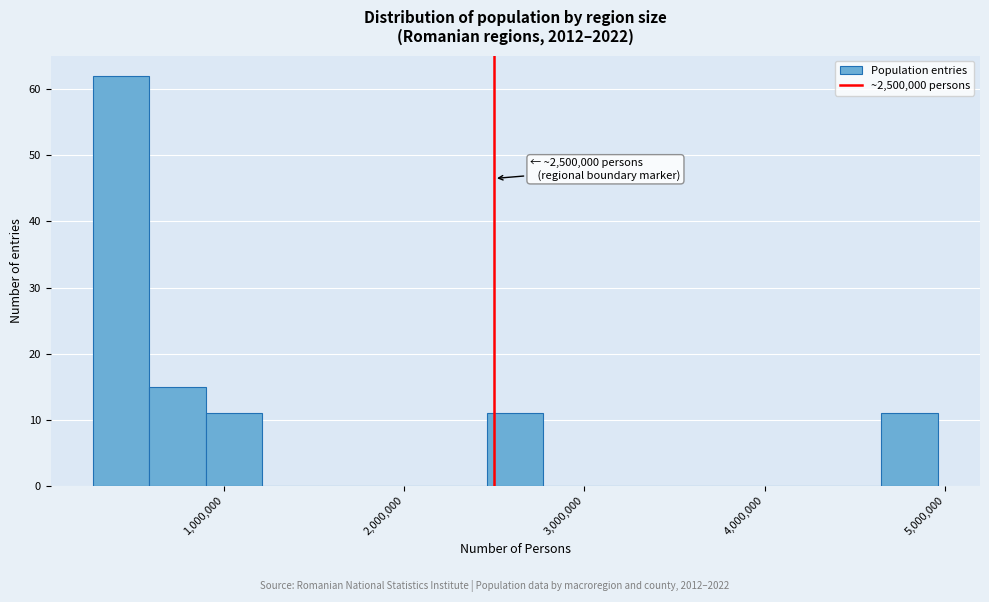

Read against the x-axis, roughly where is the centre of the tallest bar?

400000